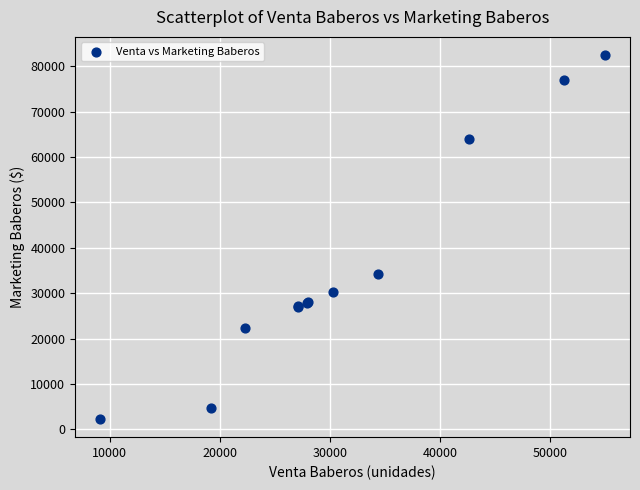

What Y value in the scatter plot is closest to 42362?

34322.4